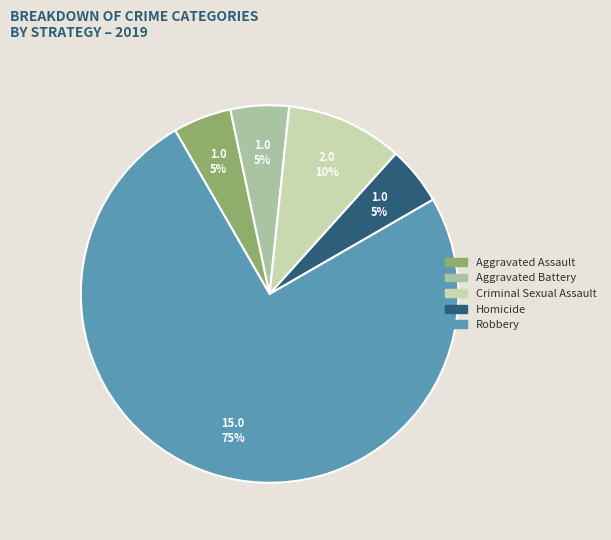

Do Aggravated Battery and Robbery together represent more than half of the pie?

Yes